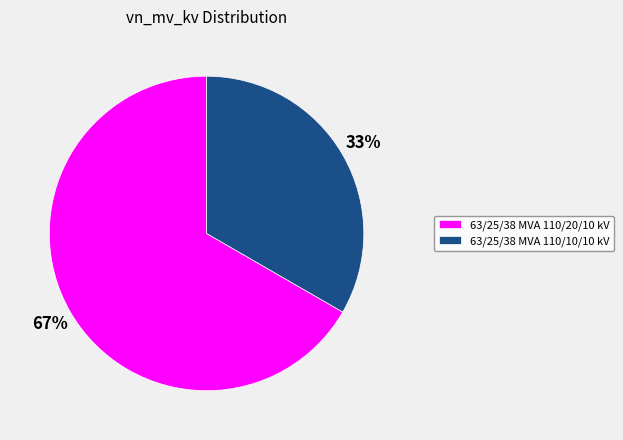

Approximately how many times larger is the value at 63/25/38 MVA 110/20/10 kV compared to 63/25/38 MVA 110/10/10 kV?

2.0